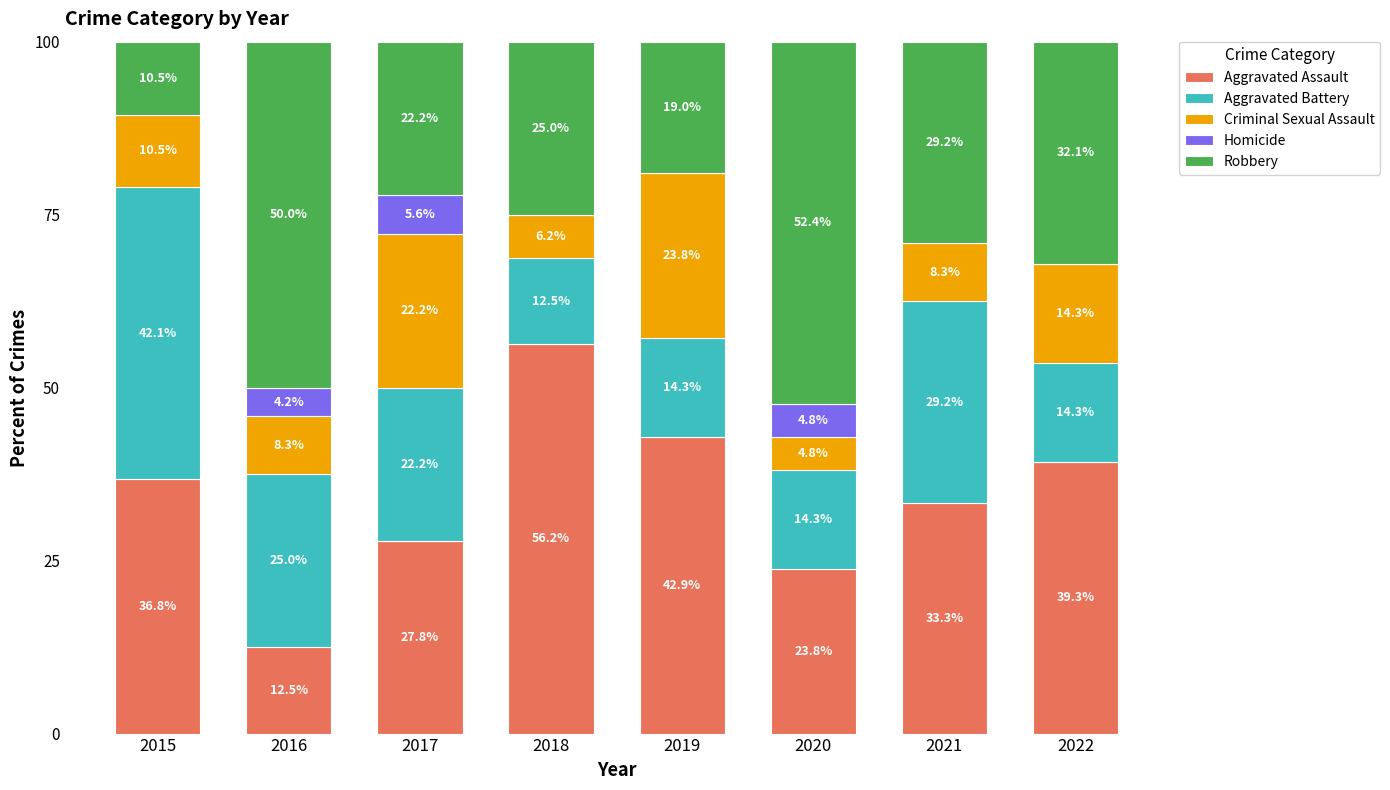

True or false: Aggravated Assault has a value of 17.3 at 2016.

False